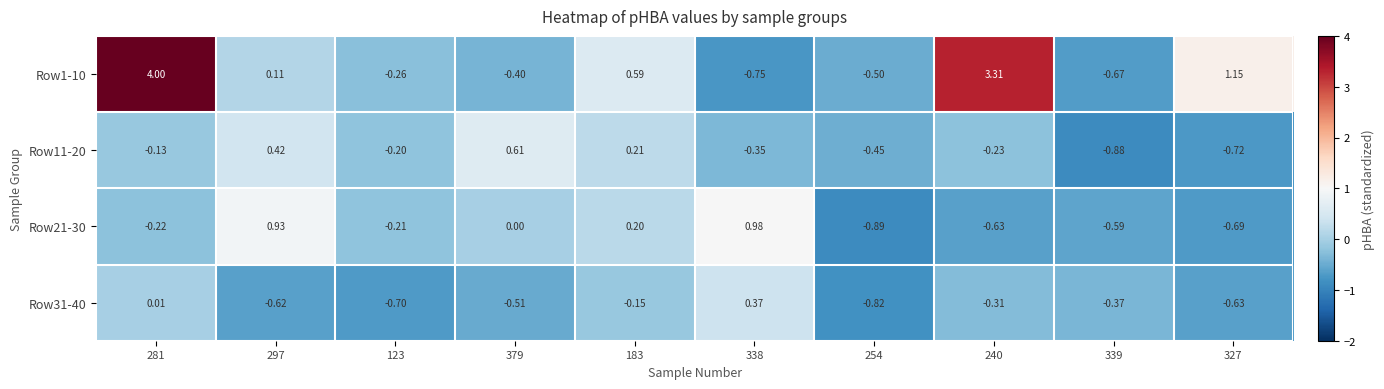

Is the value of Row21-30 at 338 greater than the value of Row31-40 at 339?

Yes